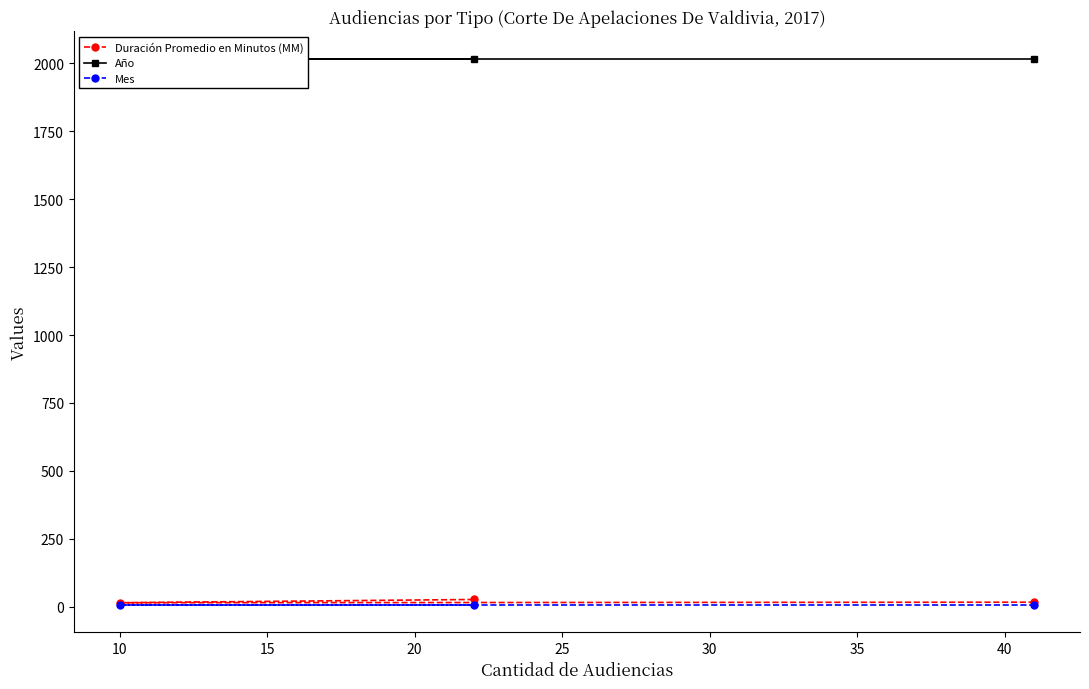

How many data points in Duración Promedio en Minutos (MM) are less than 17?

1